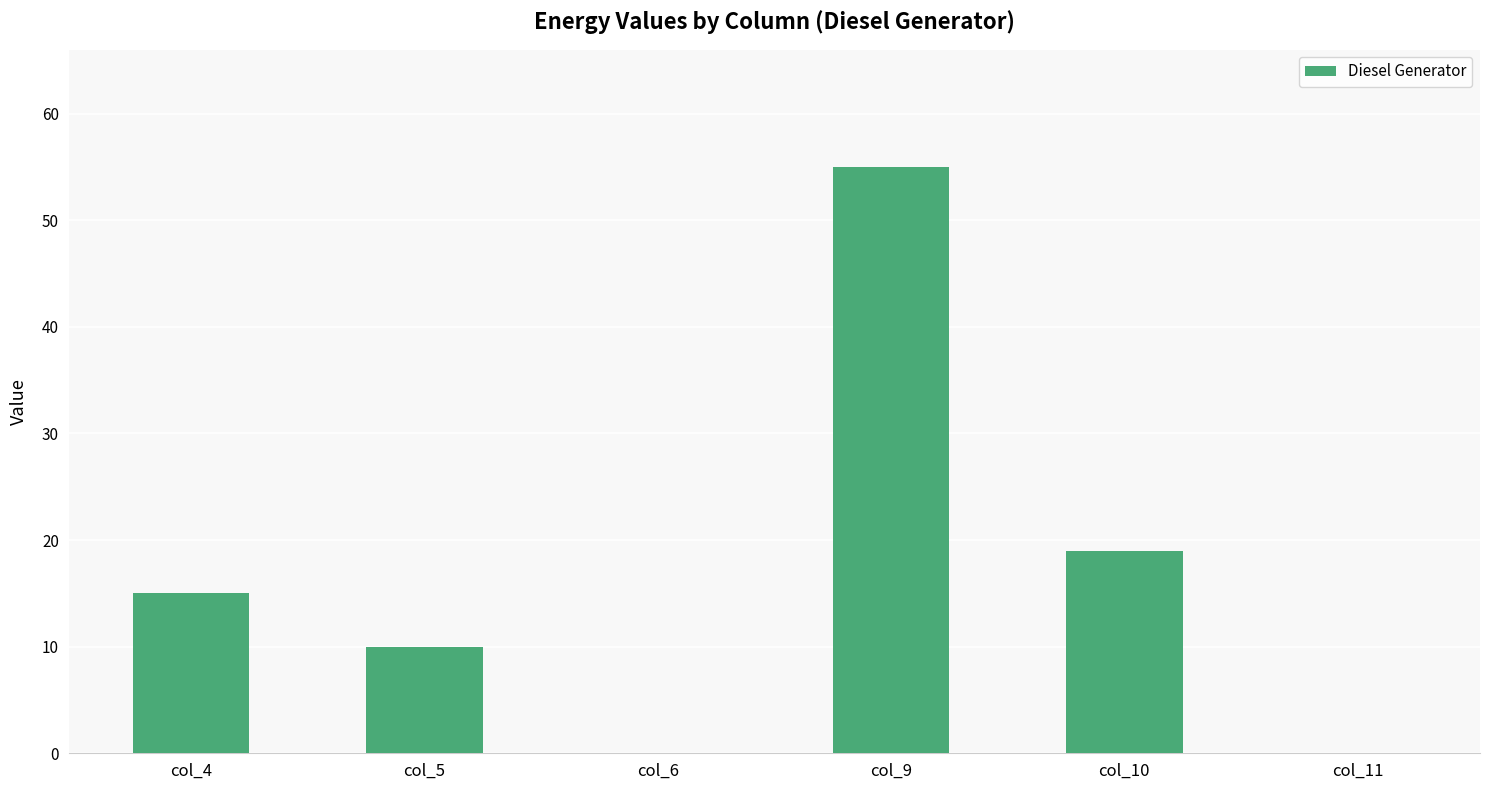

What is the change in value from col_10 to col_11?

-19